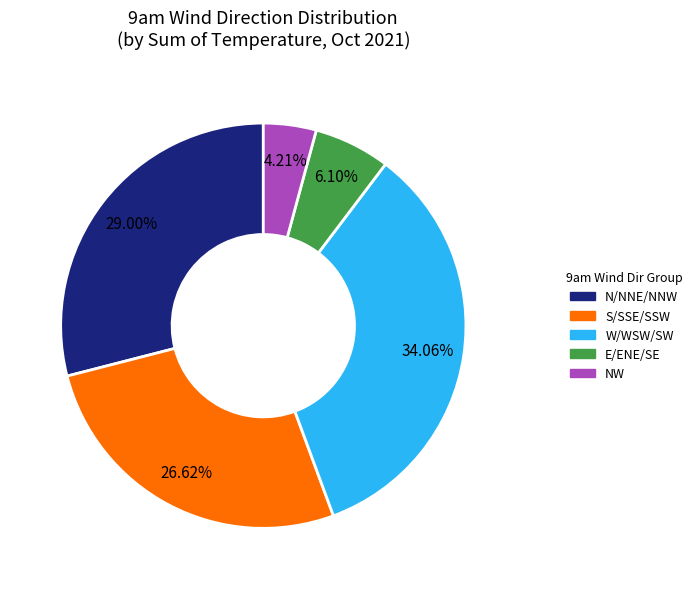

To the nearest percent, what is the average slice percentage?

20%